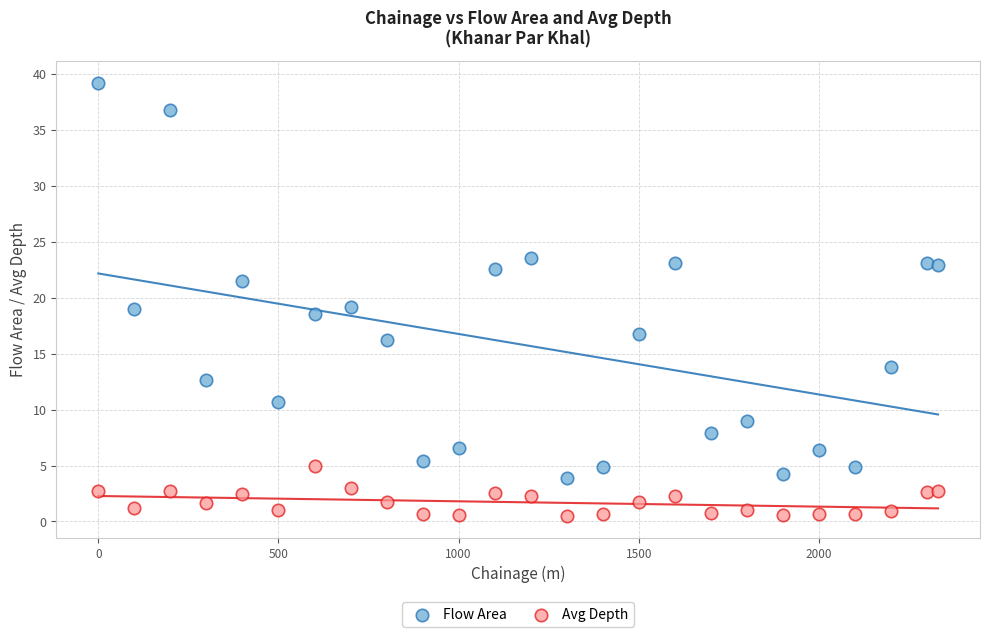

Across all data points, what is the range of Y values (max minus min)?

38.7